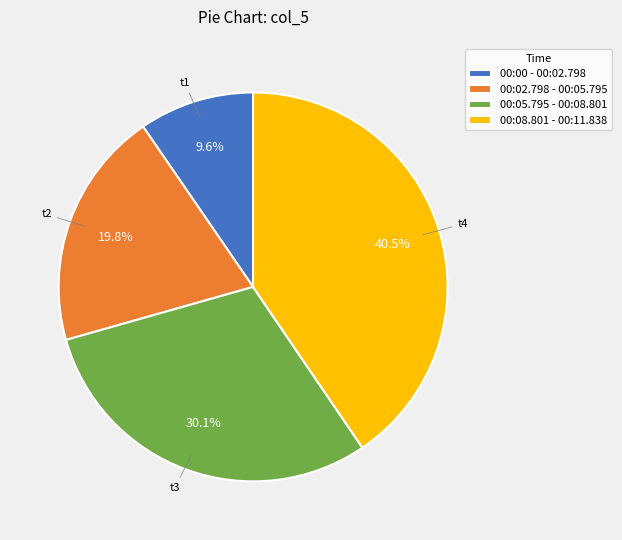

To the nearest percent, what percentage of the pie is 00:05.795 - 00:08.801?

30%